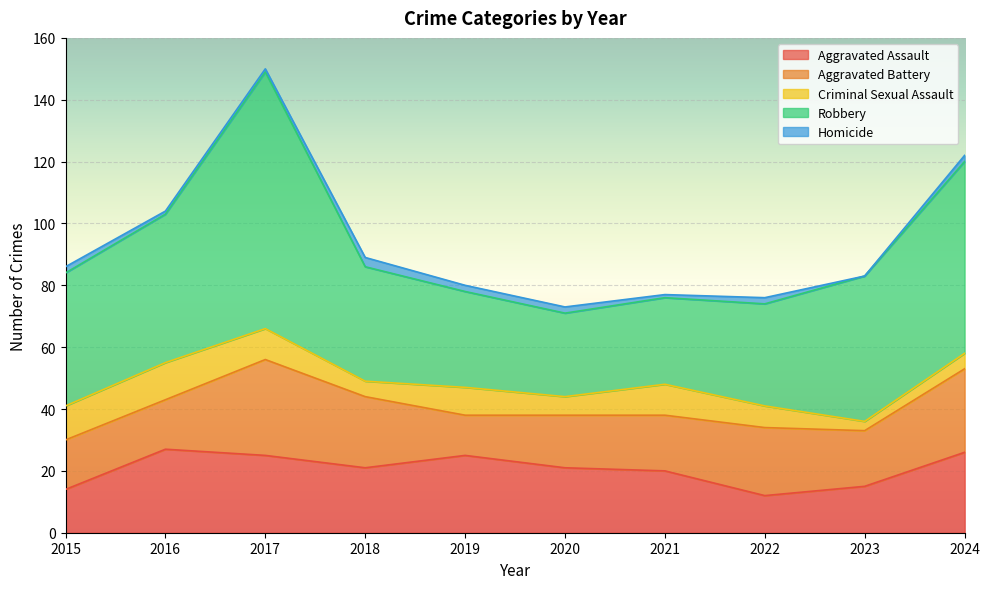

Which series has the largest range (max minus min)?

Robbery